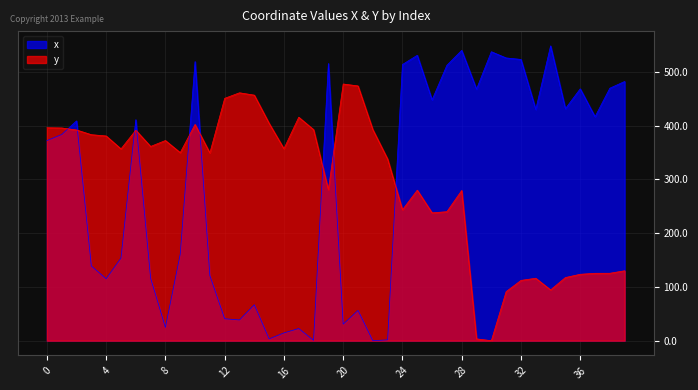

At how many categories does at least one series exceed 425?

22